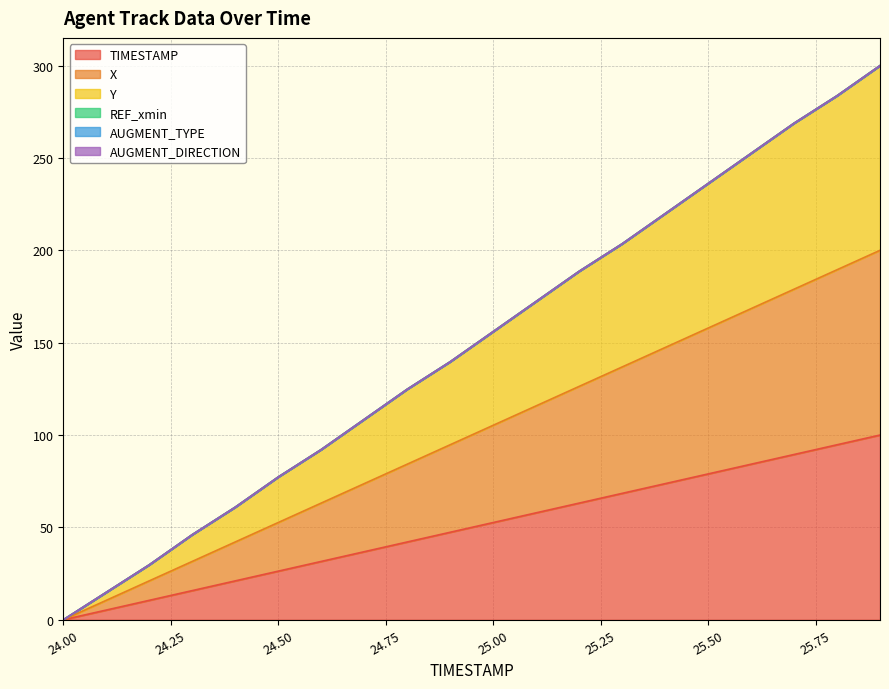

Does the chart have visible grid lines?

Yes